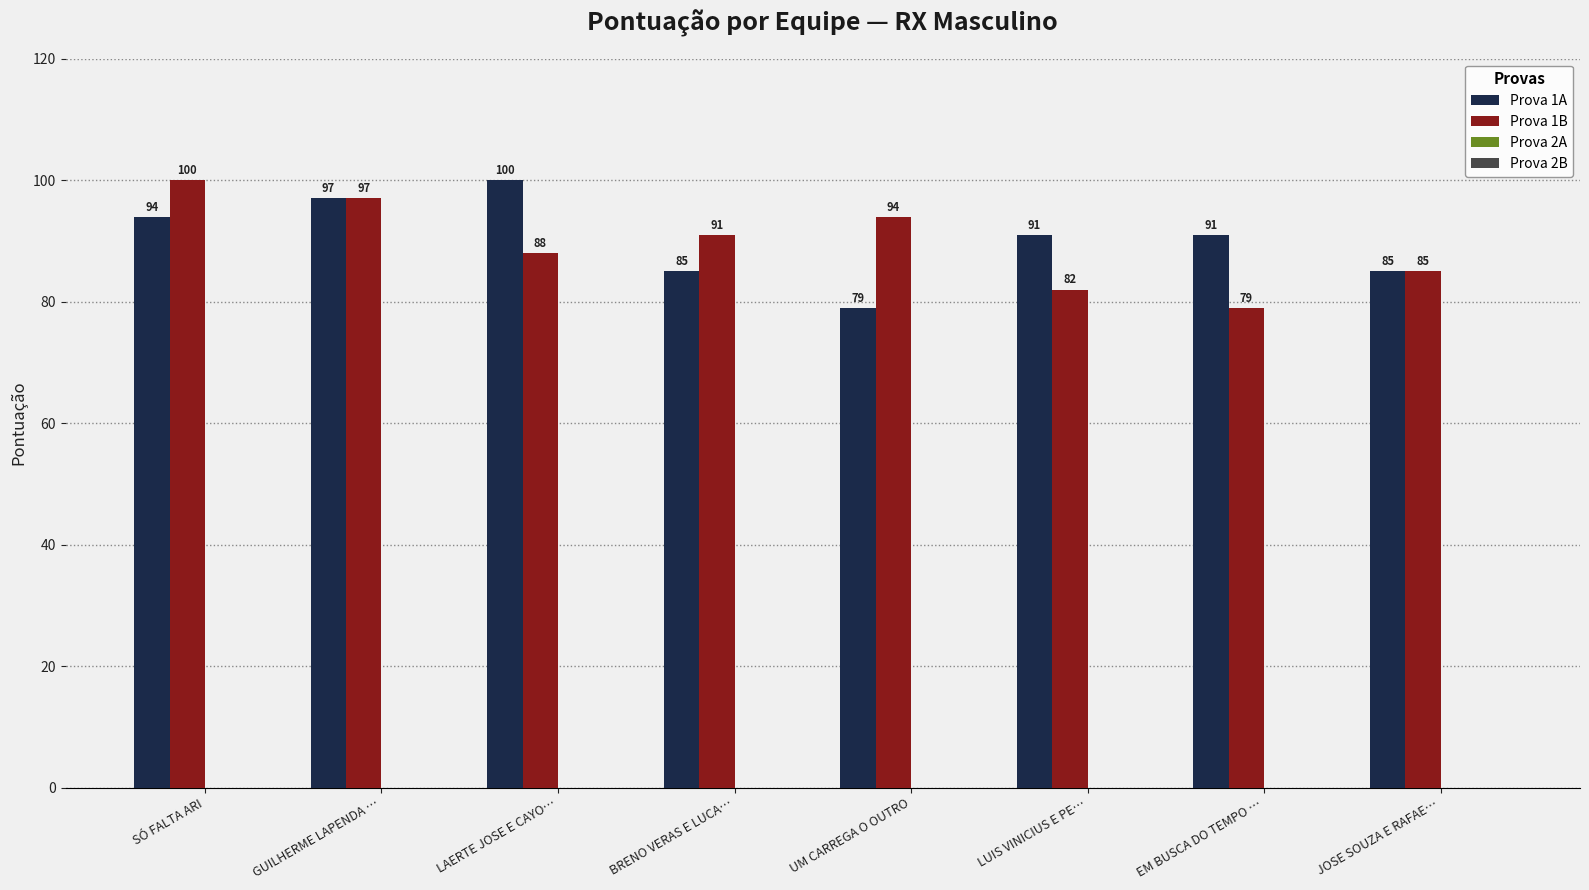

How many categories are shown in the chart?

8